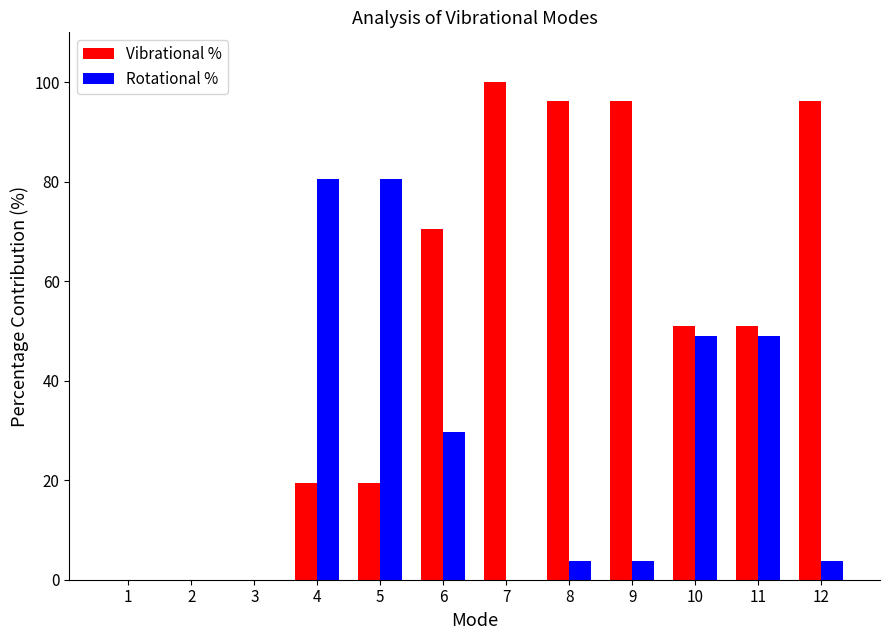

The value of Vibrational % at 7 is 100.0. True or false?

True